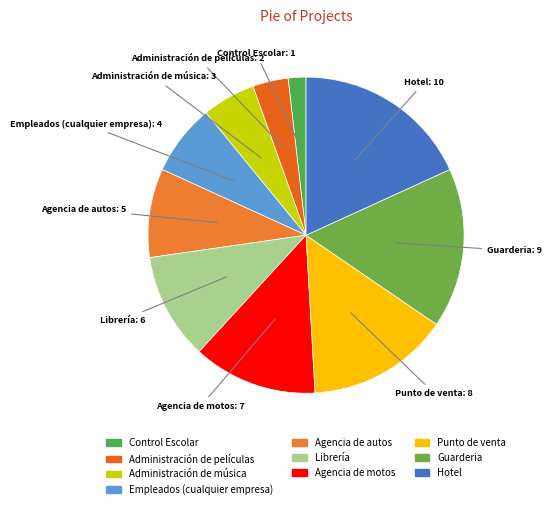

Approximately how many times larger is the value at Agencia de motos compared to Librería?

1.2